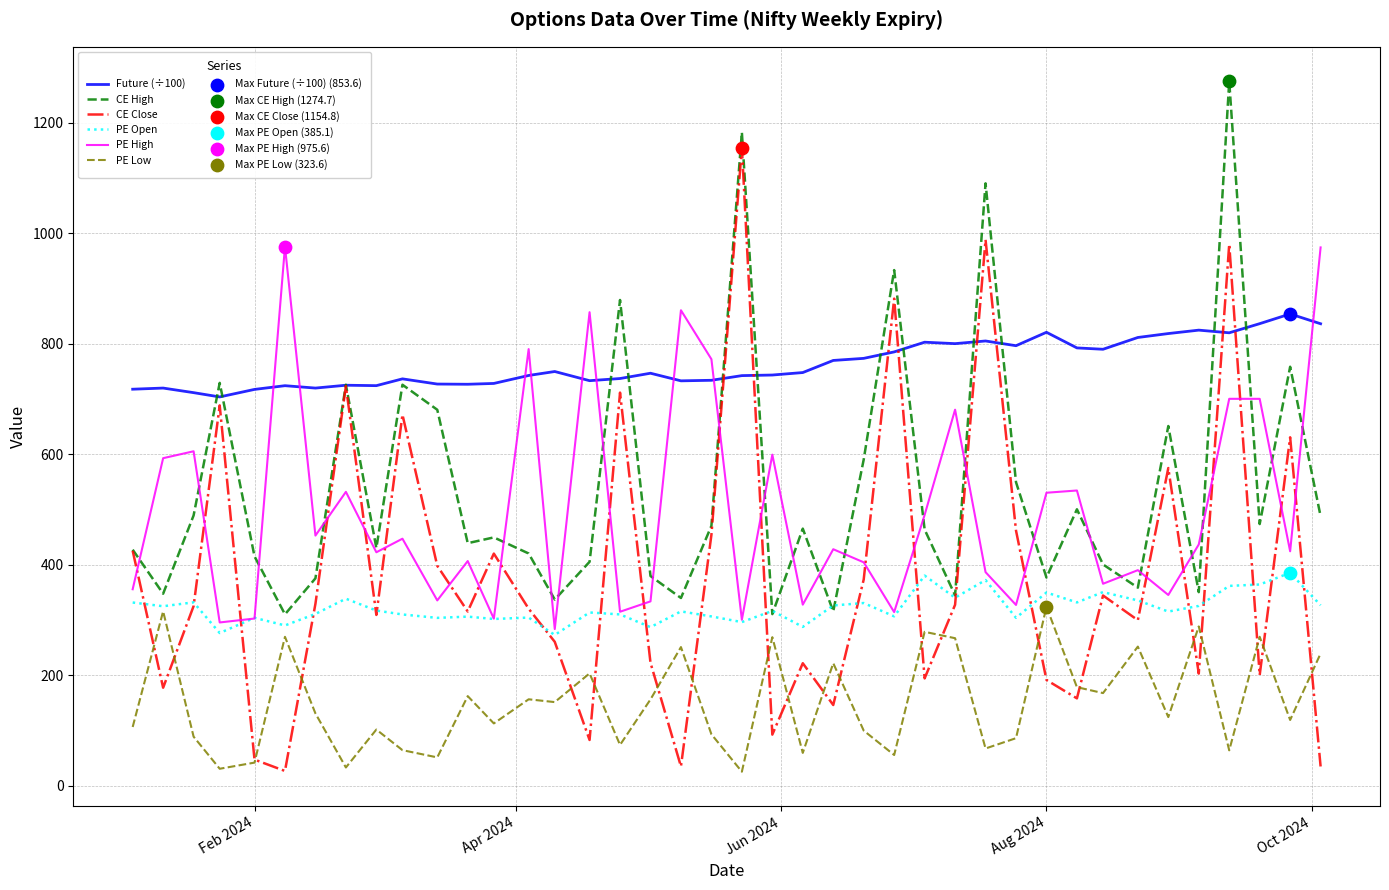

Which series has the largest total across all categories?

Future (÷100)